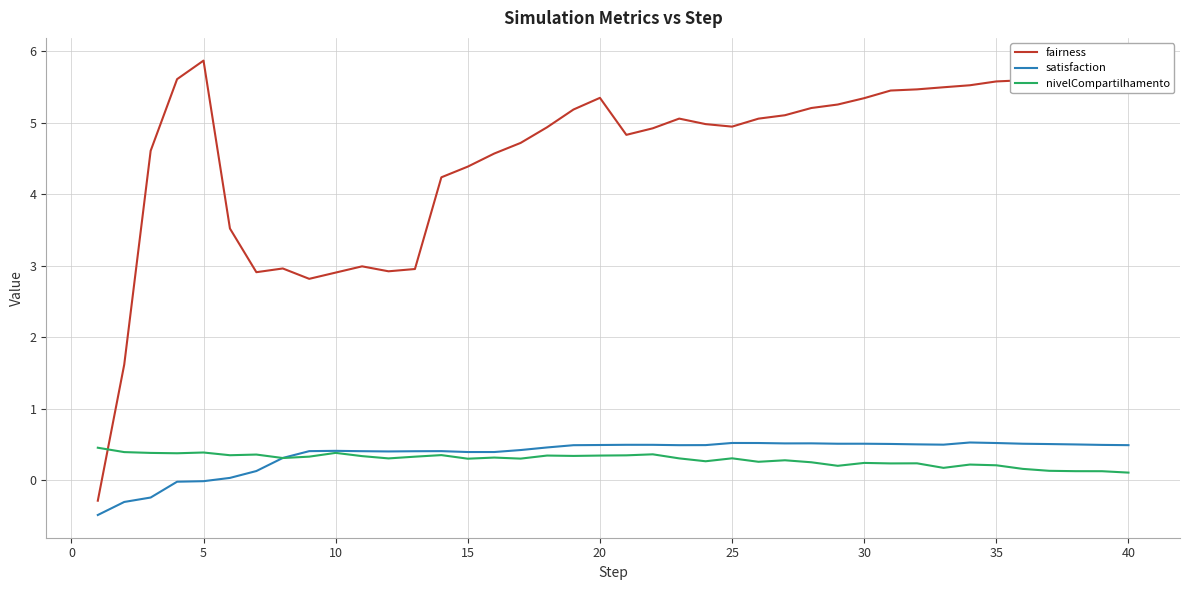

What is the smallest value displayed?

-0.5